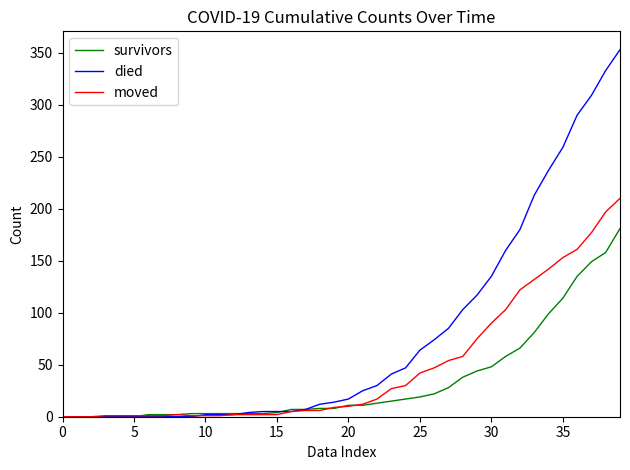

List the series in order of their overall mean, lowest first.

survivors, moved, died